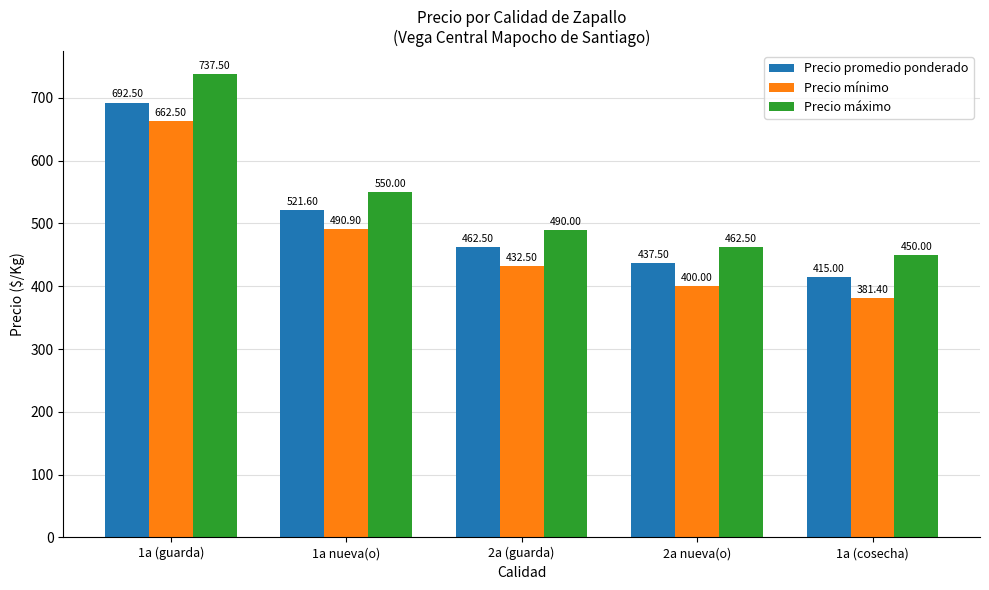

Which series has the largest total across all categories?

Precio máximo